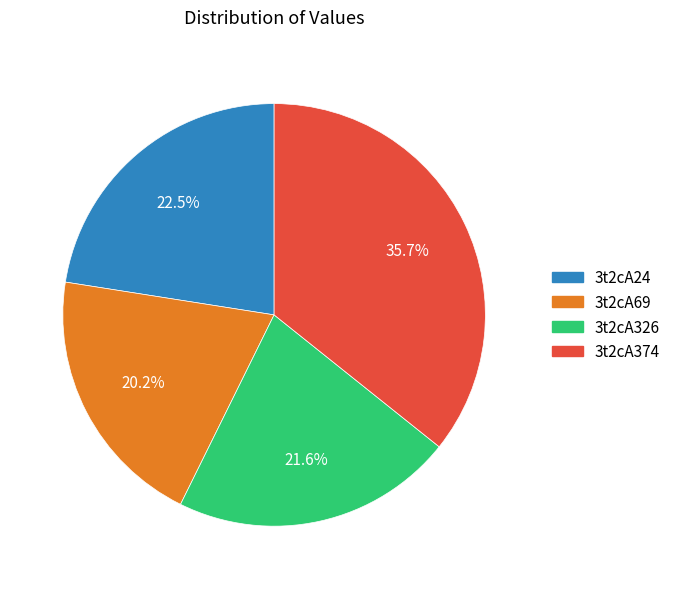

Count the number of slices in the pie.

4